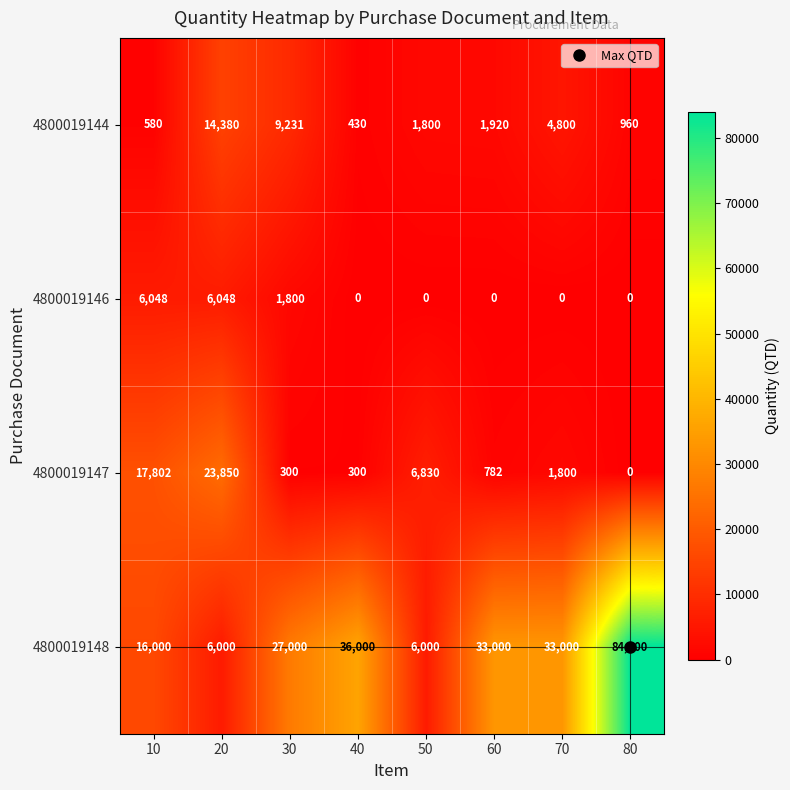

What is the difference between the maximum and minimum values in the 4800019148 series?

78000